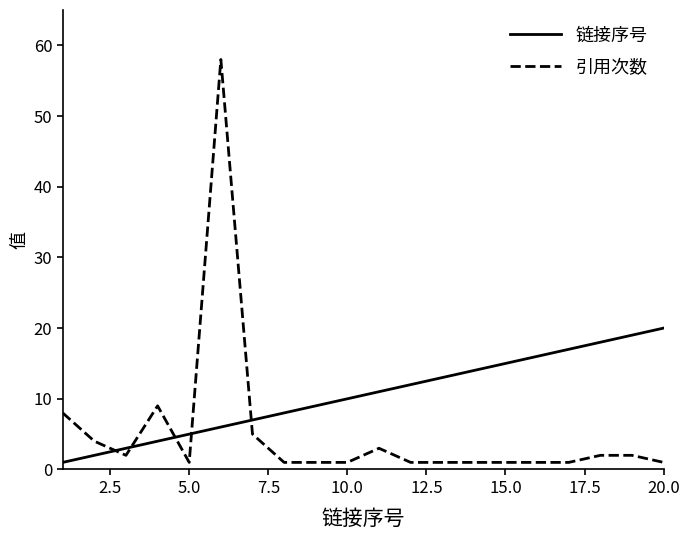

True or false: 链接序号 and 引用次数 intersect in this chart.

True